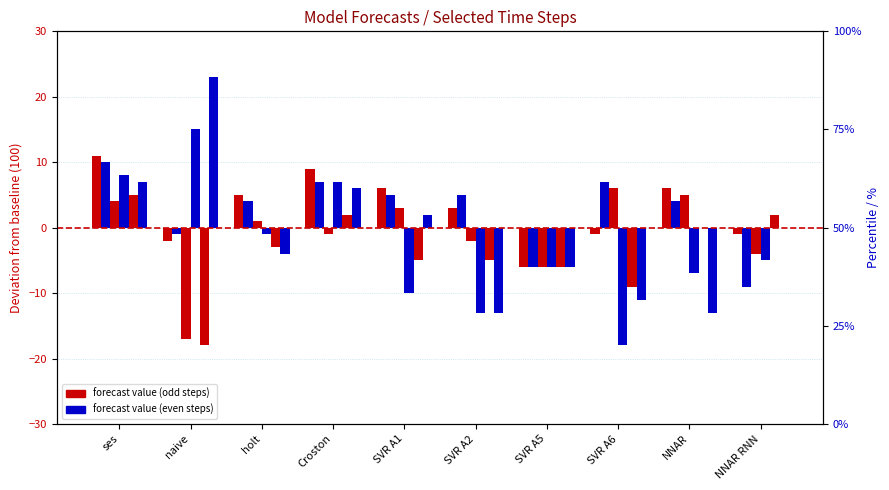

The value of step 17 at SVR A1 is -3. True or false?

False